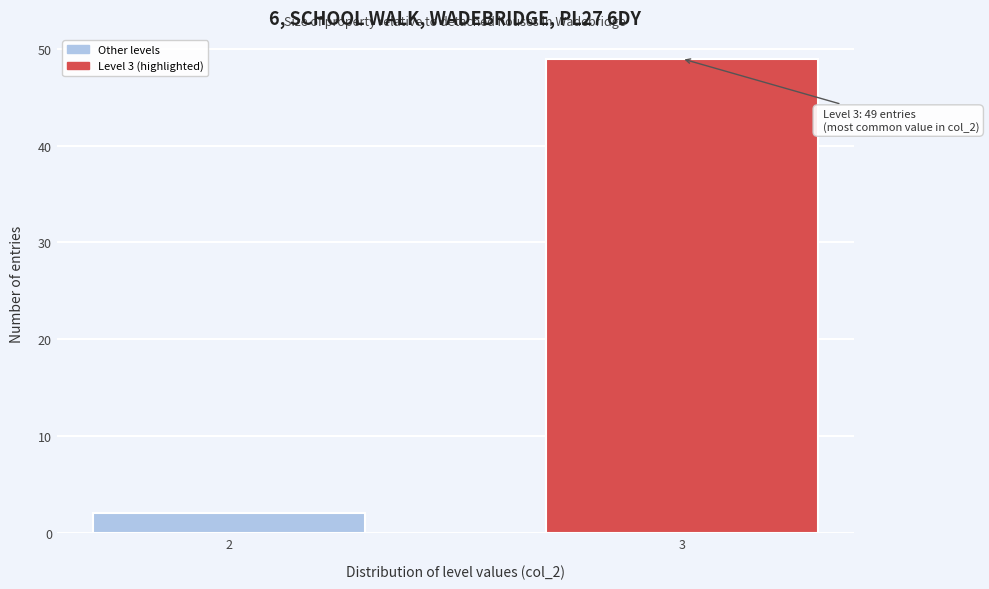

Reading right to left, what are all the values shown in this chart?

3=49	2=2